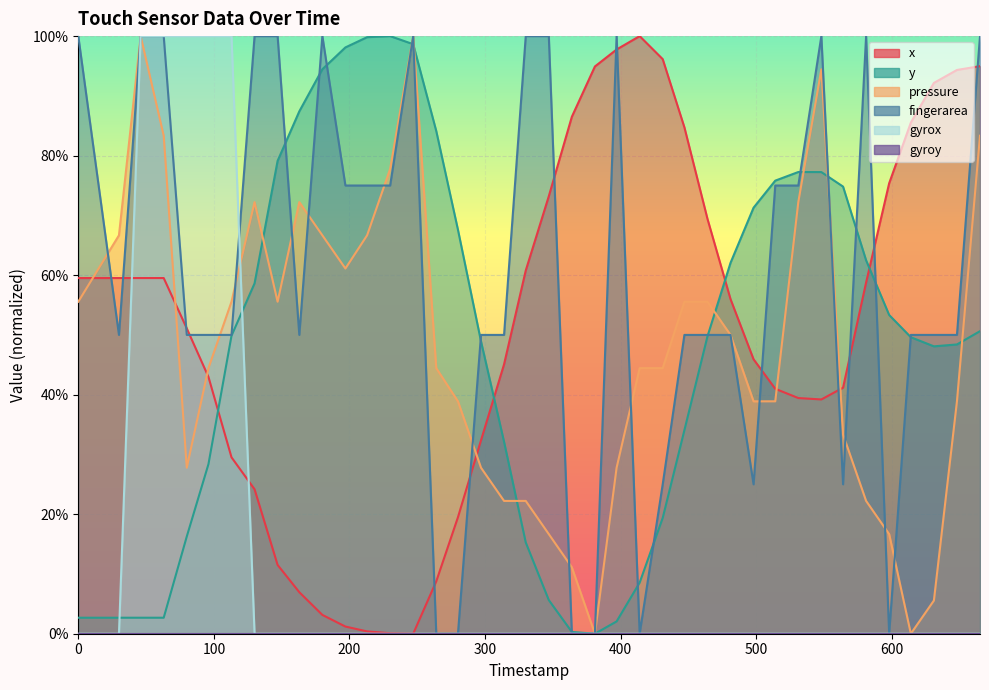

Reading left to right, extract all data points from this chart.

x: 0.6	0.6	0.6	0.6	0.5	0.4	0.3	0.2	0.1	0.1	0.0	0.0	0.0	0.0	0.0	0.1	0.2	0.3	0.5	0.6	0.7	0.9	0.9	1.0	1.0	1.0	0.8	0.7	0.6	0.5	0.4	0.4	0.4	0.4	0.6	0.8	0.9	0.9	0.9	0.9
y: 0.0	0.0	0.0	0.0	0.2	0.3	0.5	0.6	0.8	0.9	0.9	1.0	1.0	1.0	1.0	0.8	0.7	0.5	0.3	0.2	0.1	0.0	0.0	0.0	0.1	0.2	0.3	0.5	0.6	0.7	0.8	0.8	0.8	0.7	0.6	0.5	0.5	0.5	0.5	0.5
pressure: 0.6	0.7	1.0	0.8	0.3	0.4	0.6	0.7	0.6	0.7	0.7	0.6	0.7	0.8	1.0	0.4	0.4	0.3	0.2	0.2	0.2	0.1	0.0	0.3	0.4	0.4	0.6	0.6	0.5	0.4	0.4	0.7	0.9	0.3	0.2	0.2	0.0	0.1	0.4	0.8
fingerarea: 1.0	0.5	1.0	1.0	0.5	0.5	0.5	1.0	1.0	0.5	1.0	0.7	0.7	0.7	1.0	0.0	0.0	0.5	0.5	1.0	1.0	0.0	0.0	1.0	0.0	0.3	0.5	0.5	0.5	0.3	0.7	0.7	1.0	0.3	1.0	0.0	0.5	0.5	0.5	1.0
gyrox: 0.0	0.0	1.0	1.0	1.0	1.0	1.0	0.0	0.0	0.0	0.0	0.0	0.0	0.0	0.0	0.0	0.0	0.0	0.0	0.0	0.0	0.0	0.0	0.0	0.0	0.0	0.0	0.0	0.0	0.0	0.0	0.0	0.0	0.0	0.0	0.0	0.0	0.0	0.0	0.0